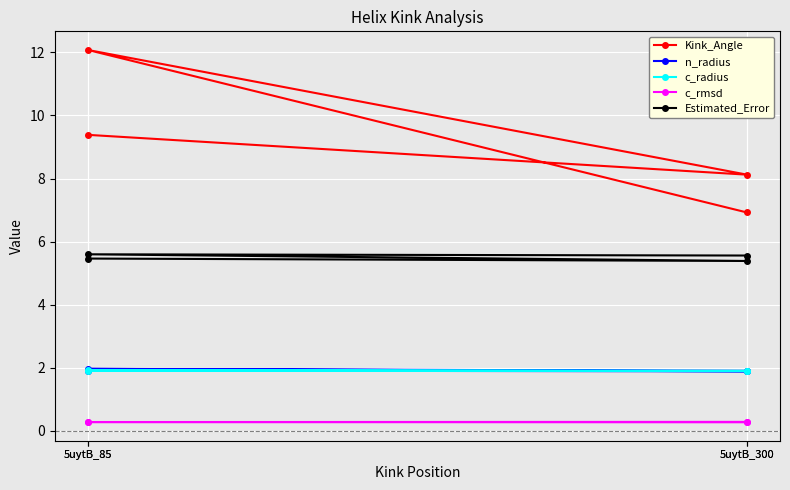

True or false: Kink_Angle and Estimated_Error cross at least once.

False